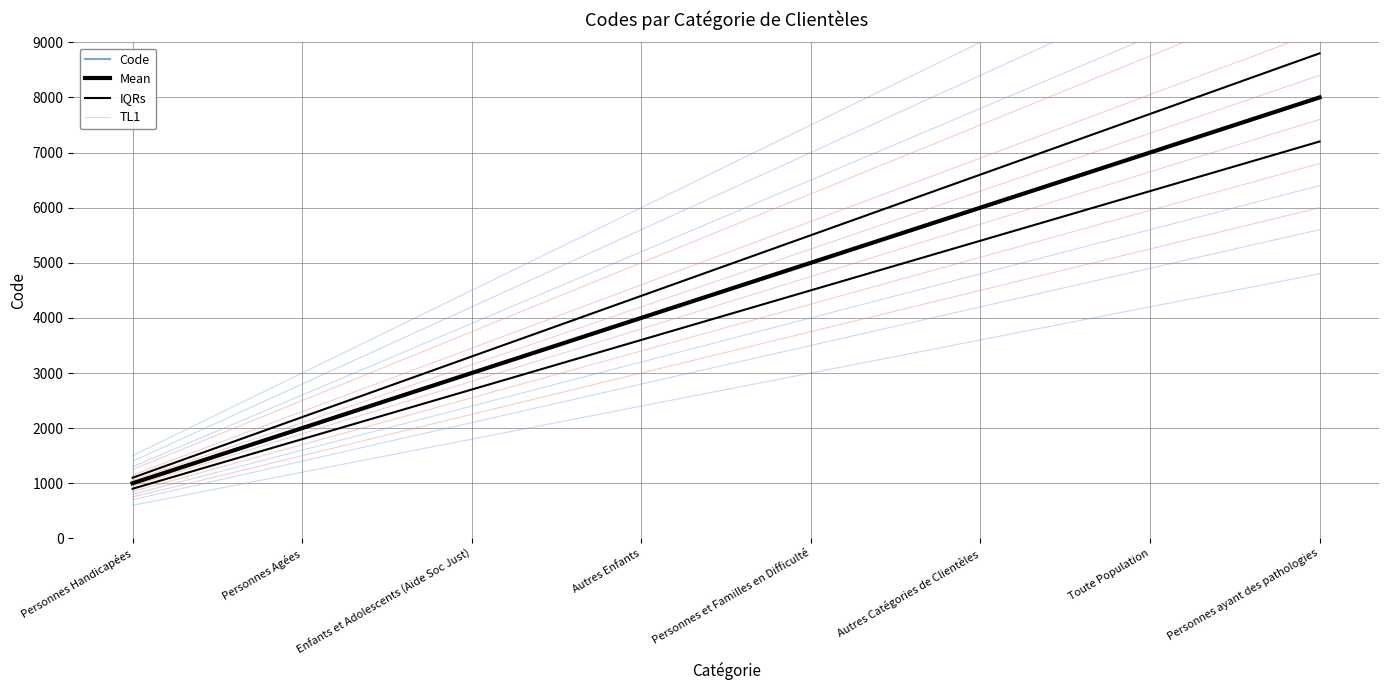

True or false: Mean has more than 0 points higher than both neighbors.

False